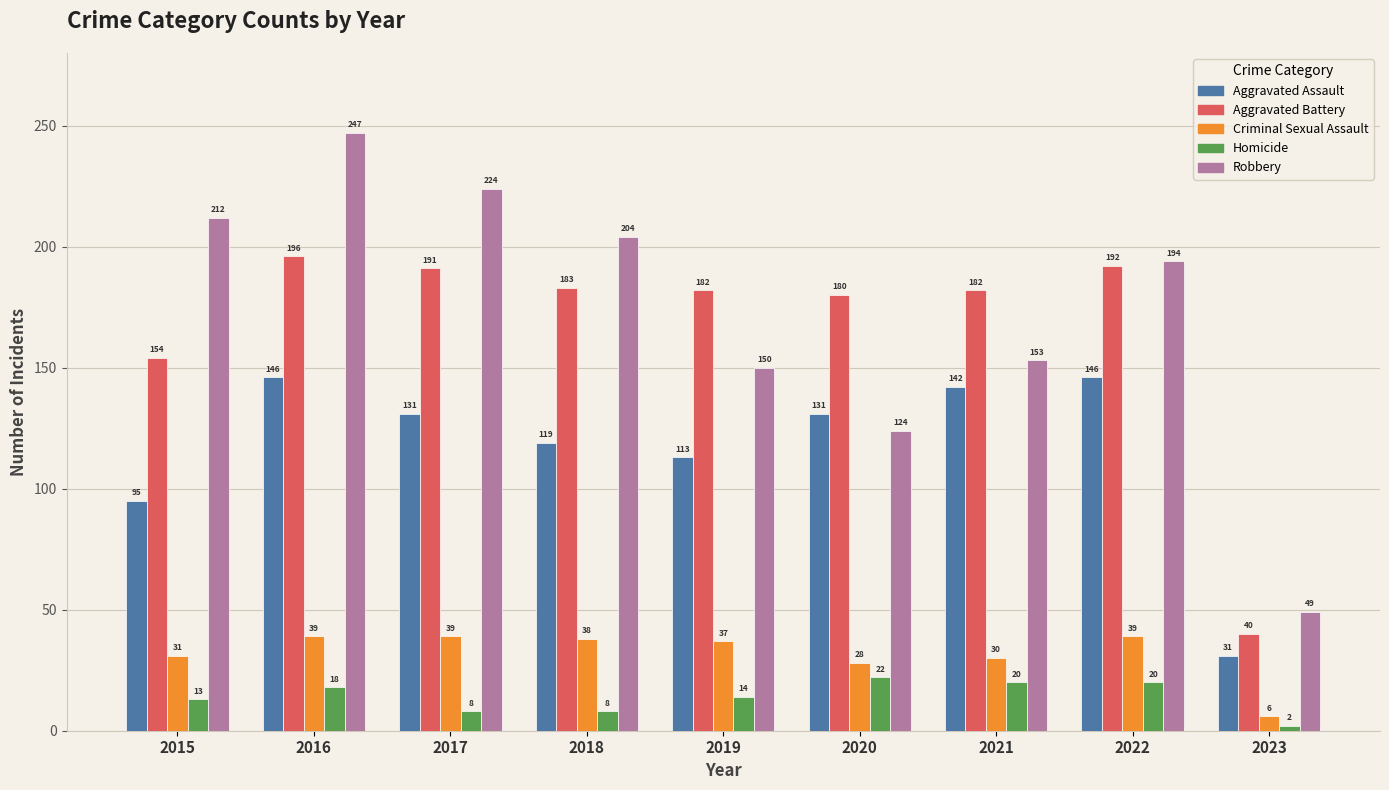

What is the difference between the second highest and minimum values in the Homicide series?

18